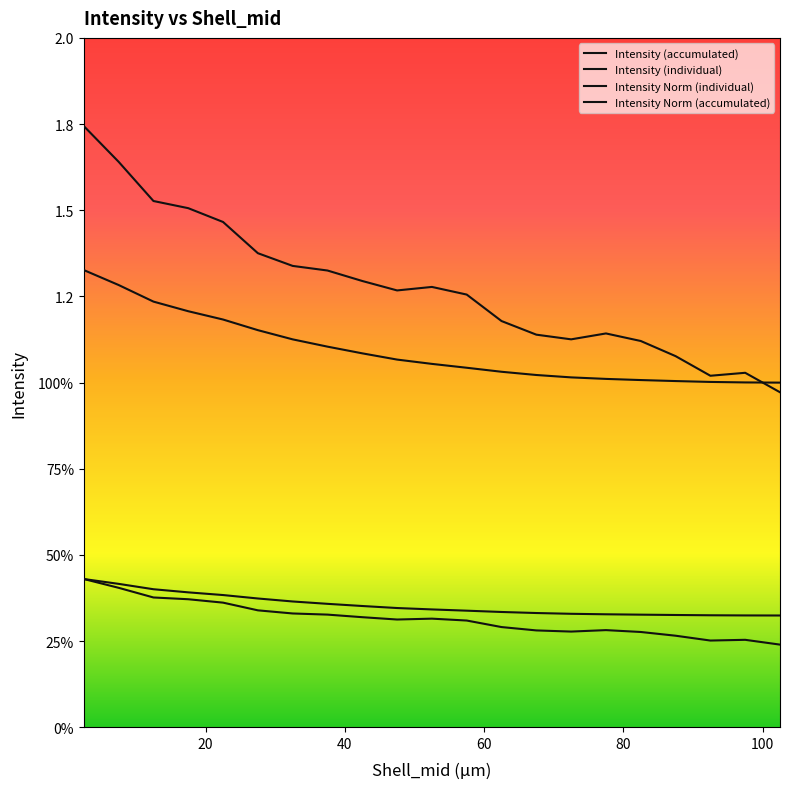

Does the chart have visible grid lines?

No